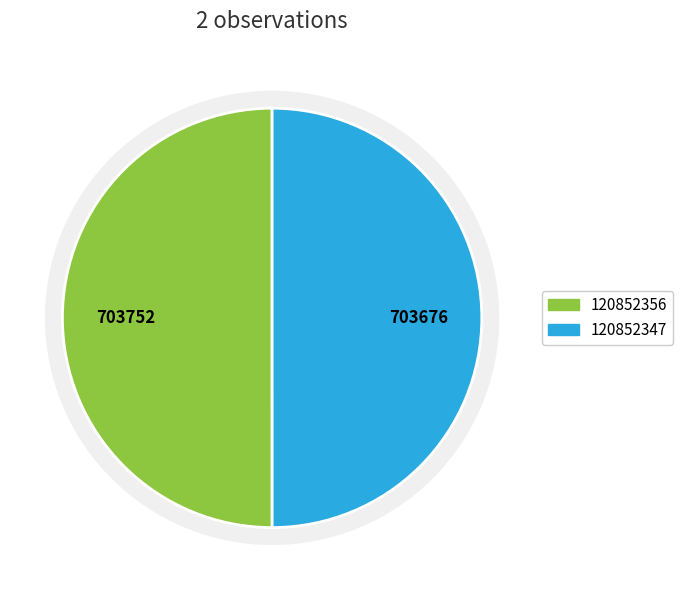

Which slice is the smallest?

120852347